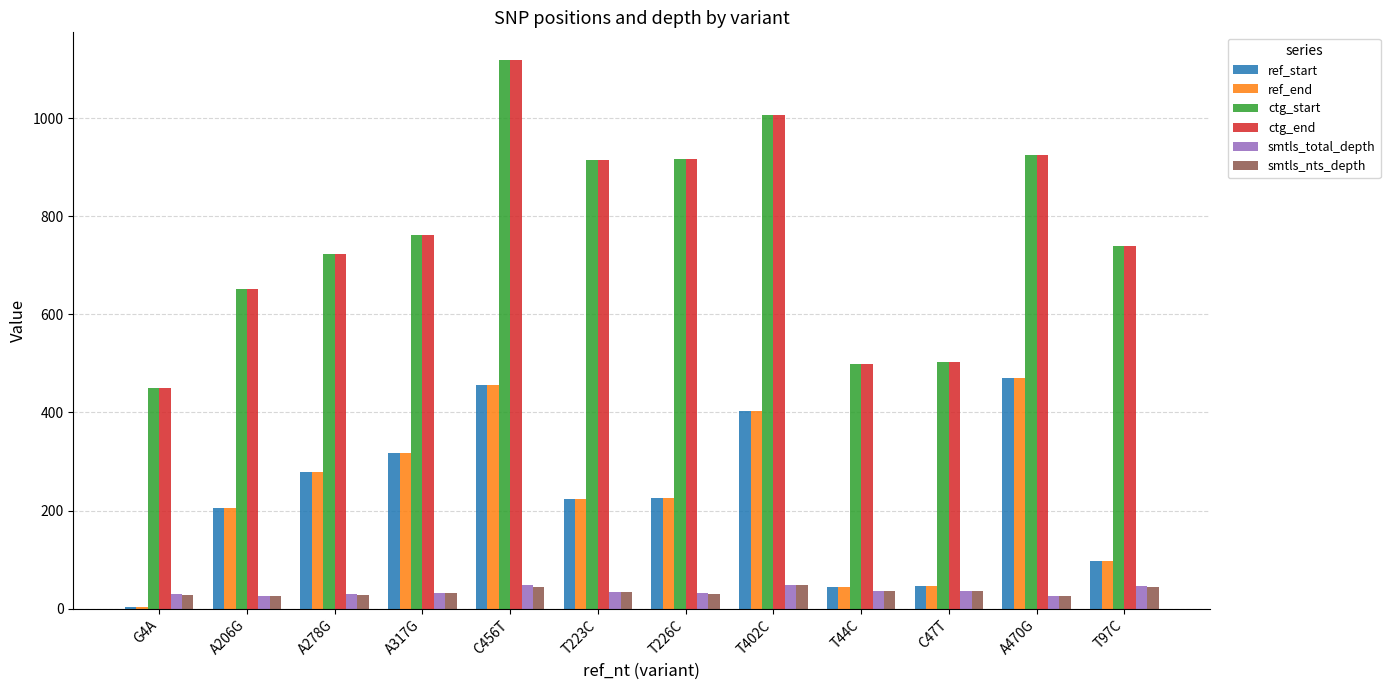

What is the average value of the ref_start series?

231